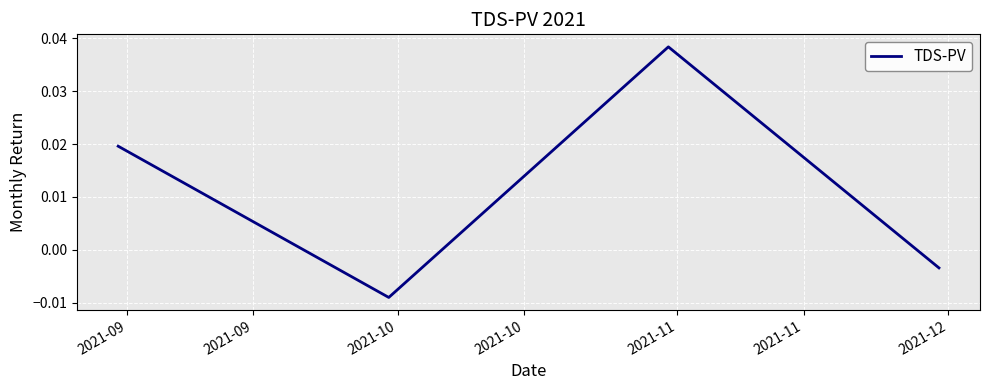

How many interior local valleys (lower than both neighbors) does the data have?

1